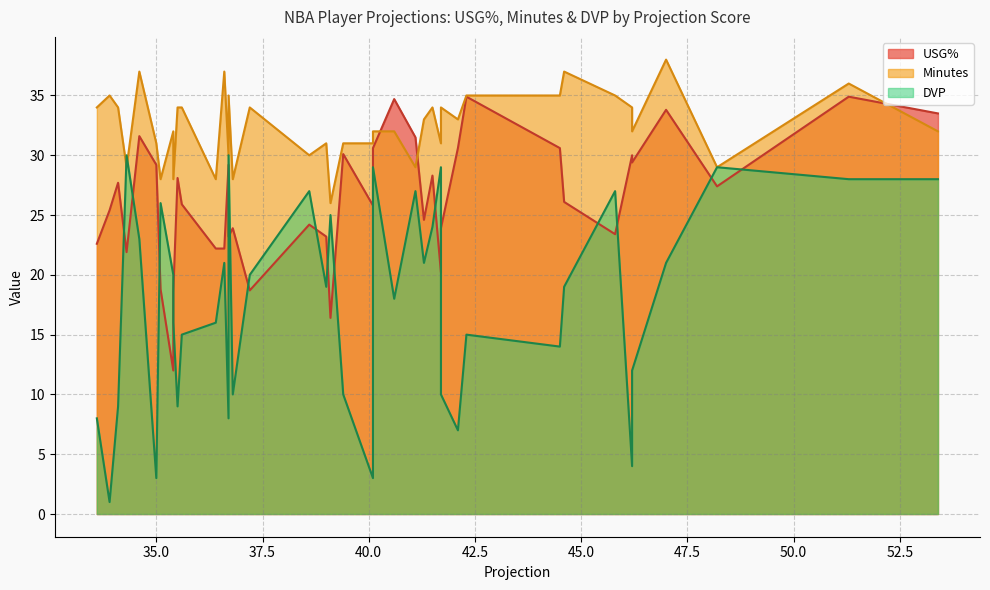

What is the spread (max minus min) of values at 1?

23.3